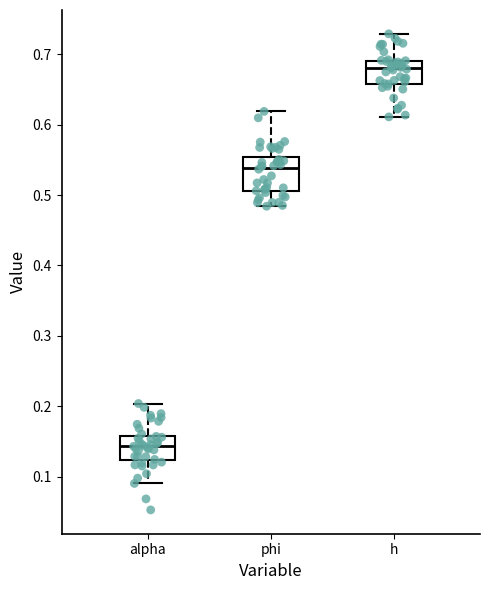

Where does the upper whisker of the box for alpha end on the y-axis? The values are not printed on the chart, so give them approximately, as read against the axis.

0.20